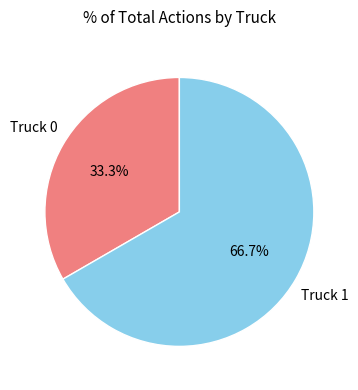

Is there a majority slice in this chart?

Yes